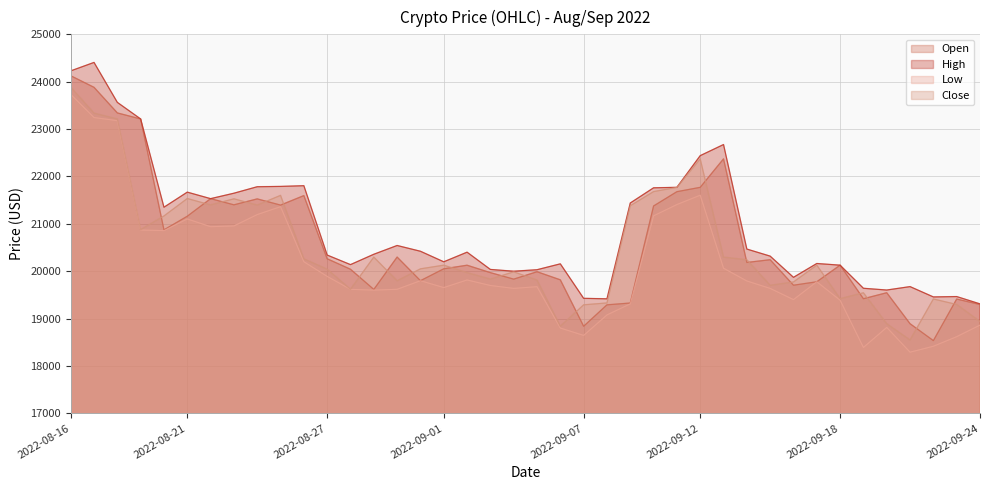

What is the label of the 15th point from the right?

2022-09-10